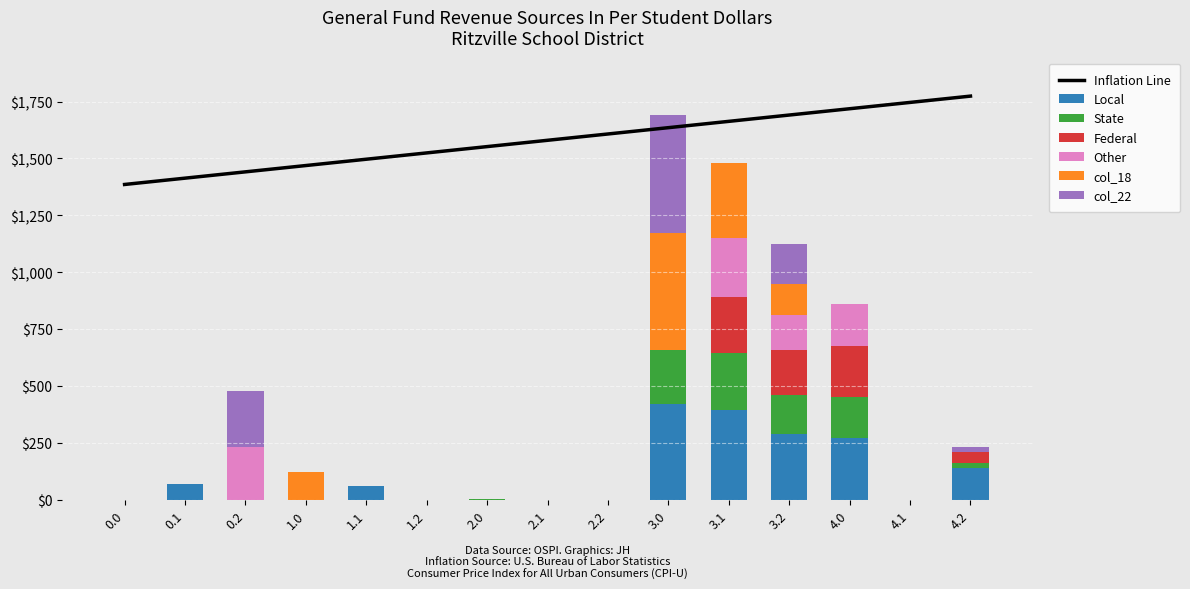

Reading left to right, what are all the values shown in this chart?

col_17: 0.0=0.0	0.1=66.6	0.2=0.0	1.0=0.0	1.1=60.4	1.2=0.0	2.0=0.0	2.1=0.0	2.2=0.0	3.0=420.8	3.1=392.6	3.2=288.4	4.0=270.8	4.1=0.0	4.2=138.4
col_5: 0.0=0.0	0.1=0.0	0.2=0.0	1.0=0.0	1.1=0.0	1.2=0.0	2.0=3.8	2.1=0.0	2.2=0.0	3.0=237.9	3.1=251.7	3.2=171.0	4.0=179.8	4.1=0.0	4.2=21.0
col_1: 0.0=0.0	0.1=0.0	0.2=0.0	1.0=0.0	1.1=0.0	1.2=0.0	2.0=0.0	2.1=0.0	2.2=0.0	3.0=0.0	3.1=246.2	3.2=198.7	4.0=225.5	4.1=0.0	4.2=48.7
col_6: 0.0=0.0	0.1=0.0	0.2=228.8	1.0=0.0	1.1=0.0	1.2=0.0	2.0=0.0	2.1=0.0	2.2=0.0	3.0=0.0	3.1=258.2	3.2=154.8	4.0=184.0	4.1=0.0	4.2=0.0
col_18: 0.0=0.0	0.1=0.0	0.2=0.0	1.0=120.6	1.1=0.0	1.2=0.0	2.0=0.0	2.1=0.0	2.2=0.0	3.0=512.7	3.1=331.4	3.2=136.0	4.0=0.0	4.1=0.0	4.2=0.0
col_22: 0.0=0.0	0.1=0.0	0.2=247.4	1.0=0.0	1.1=0.0	1.2=0.0	2.0=0.0	2.1=0.0	2.2=0.0	3.0=518.3	3.1=0.0	3.2=173.4	4.0=0.0	4.1=0.0	4.2=23.4